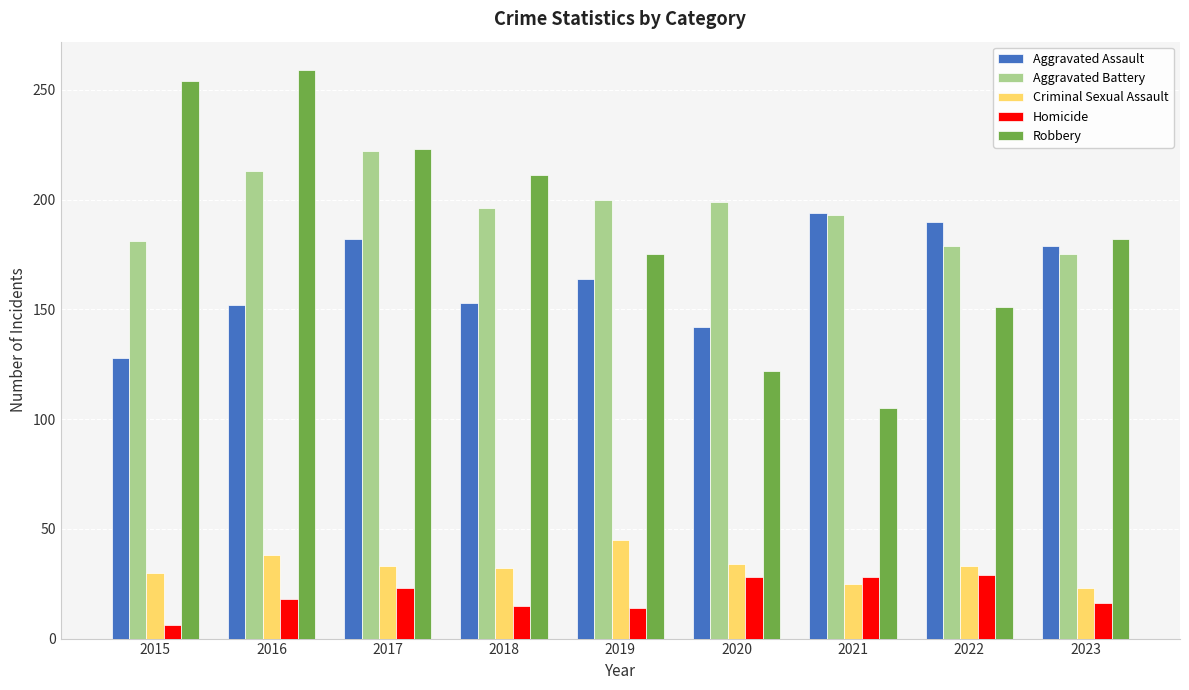

Rank the series at 2016 from lowest to highest value.

Homicide, Criminal Sexual Assault, Aggravated Assault, Aggravated Battery, Robbery